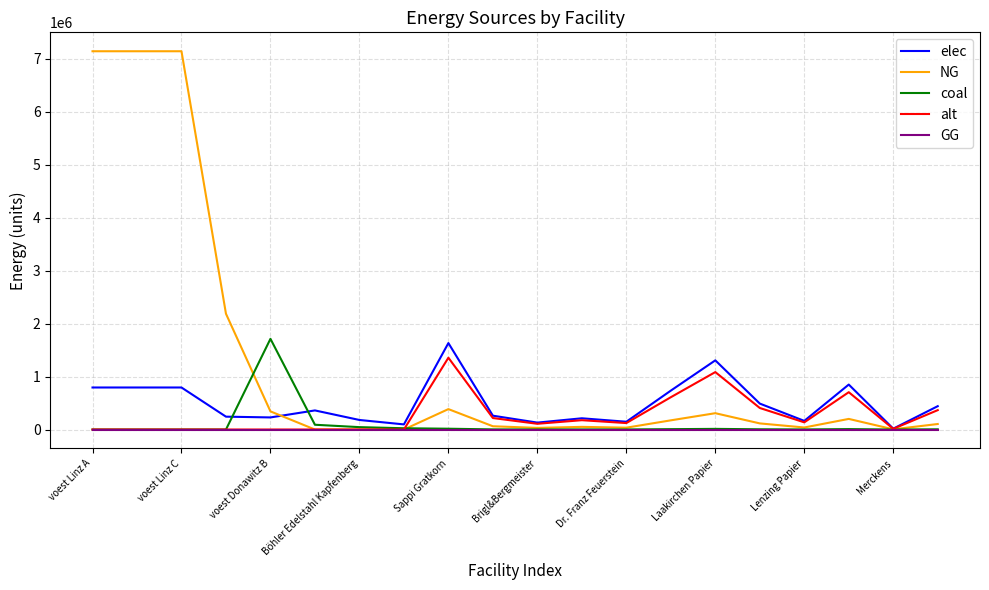

Which series has the largest range (max minus min)?

NG